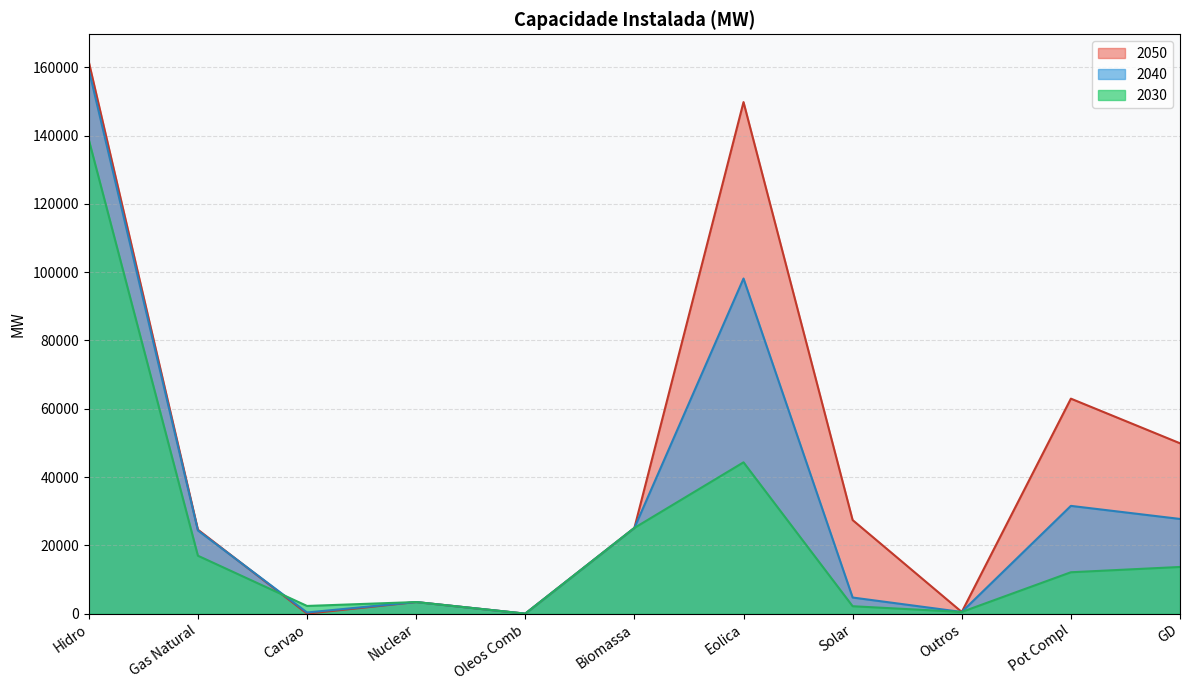

Does the chart display data point markers on the line(s)?

No